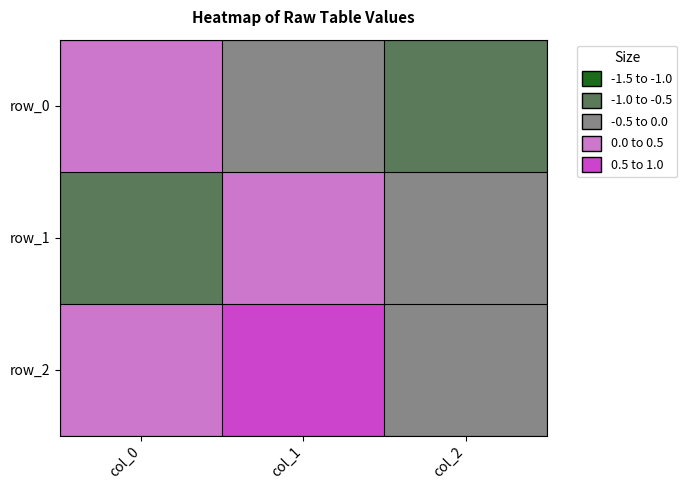

At which label does row_1 first exceed 0?

col_1